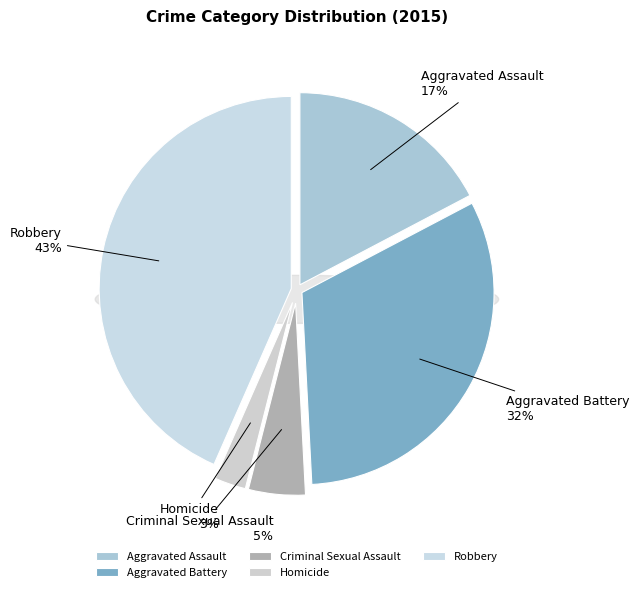

To the nearest percent, what percentage of the pie is Aggravated Battery?

32%